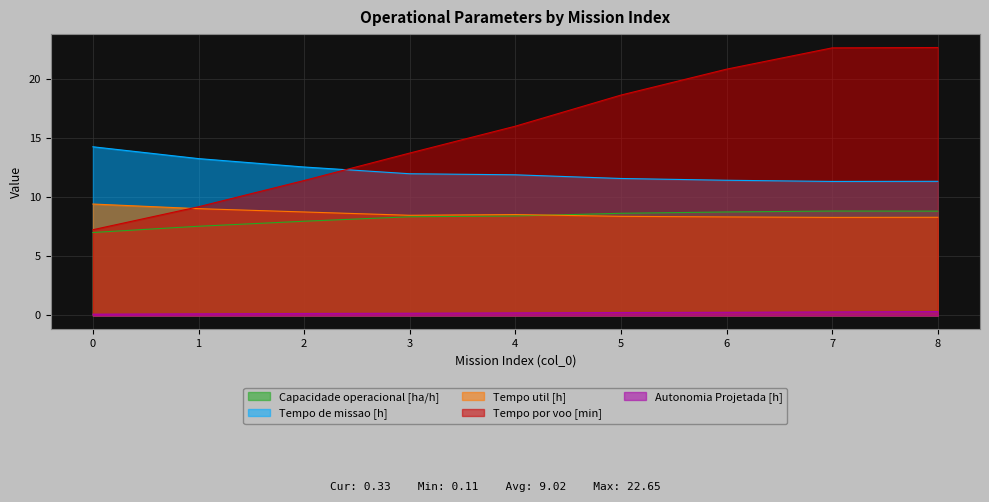

List the series in order of their peak value, highest first.

Tempo por voo [min], Tempo de missao [h], Tempo util [h], Capacidade operacional [ha/h], Autonomia Projetada [h]